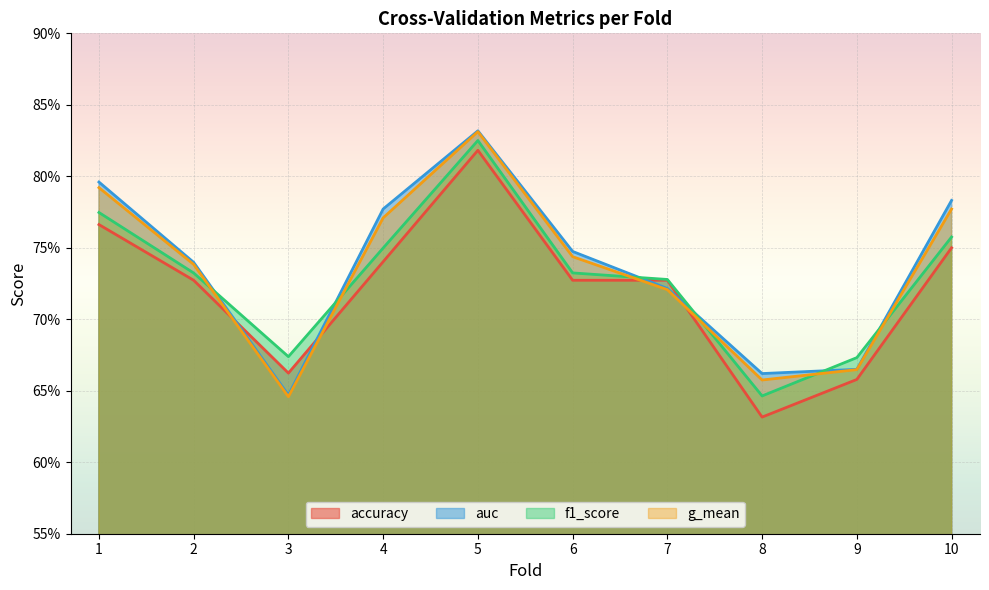

What are all the series names shown in the legend?

accuracy, auc, f1_score, g_mean